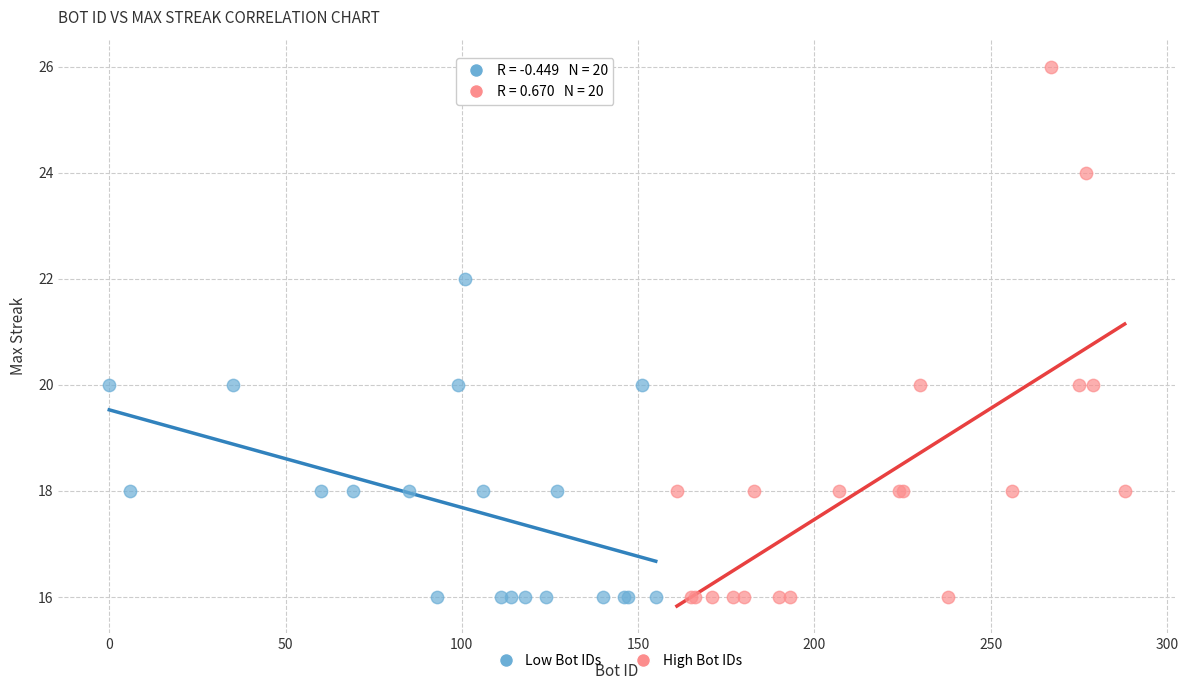

Which series has the widest spread of Y values?

High Bot IDs